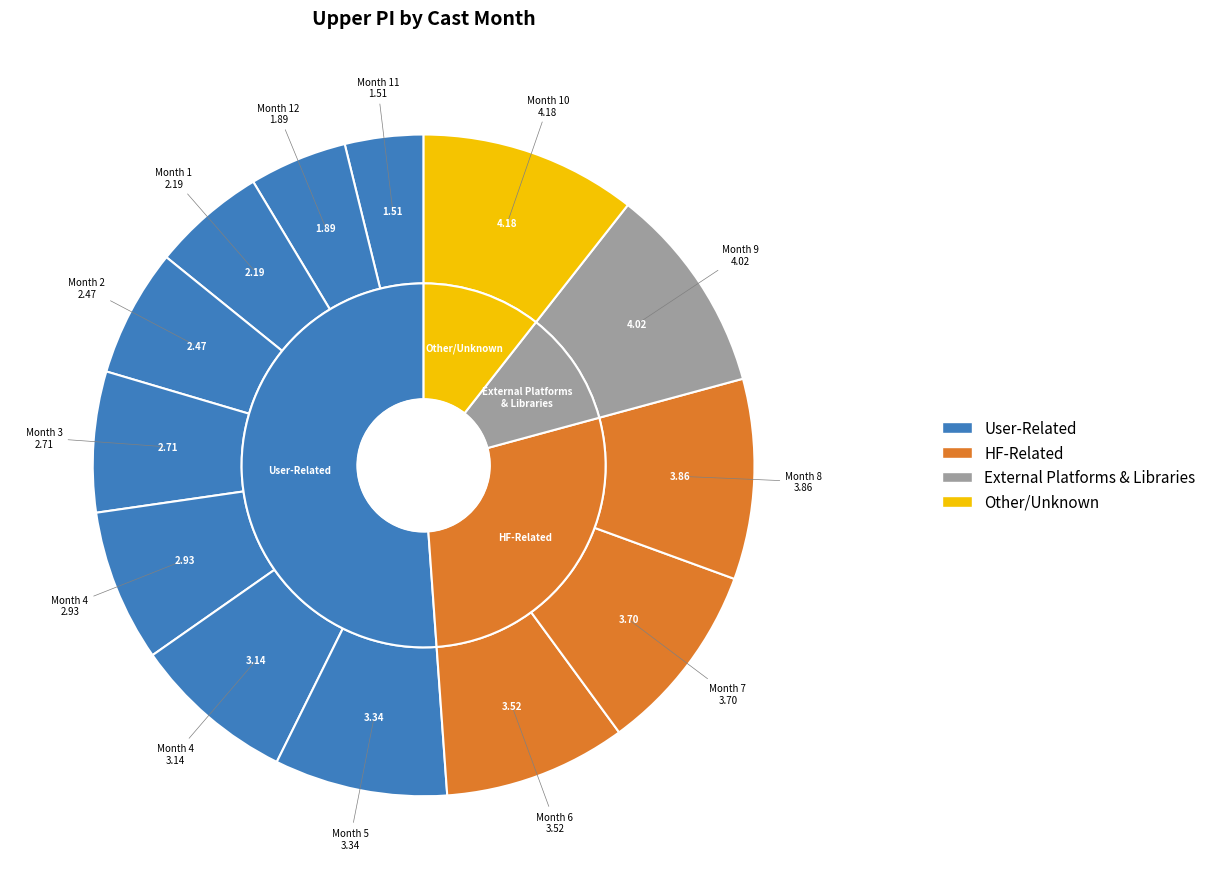

True or false: 4 accounts for 15% of the total.

False